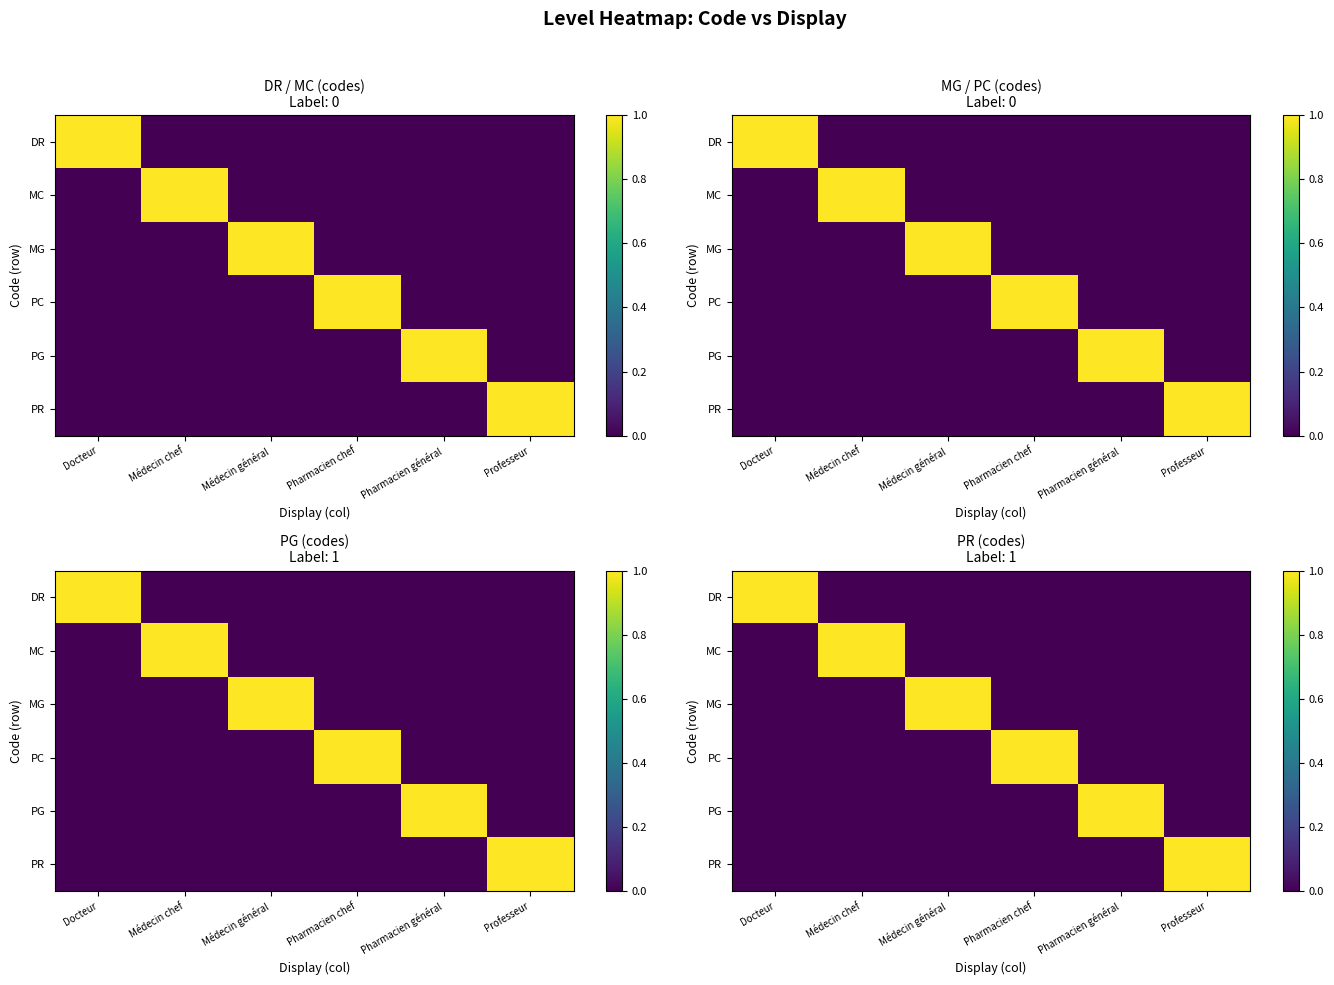

How many series are shown in this chart?

6